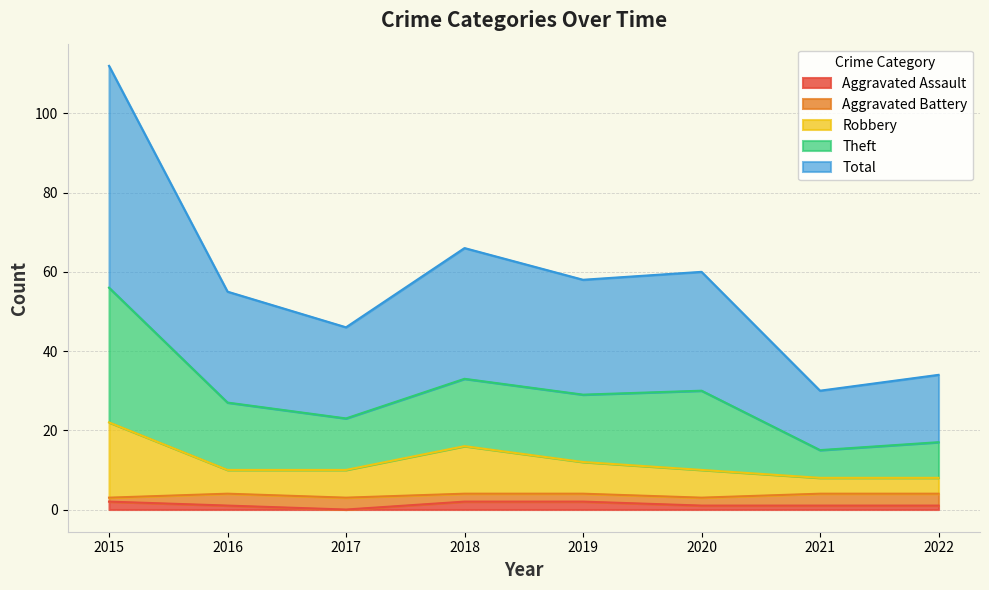

How many lines are shown in the chart?

5